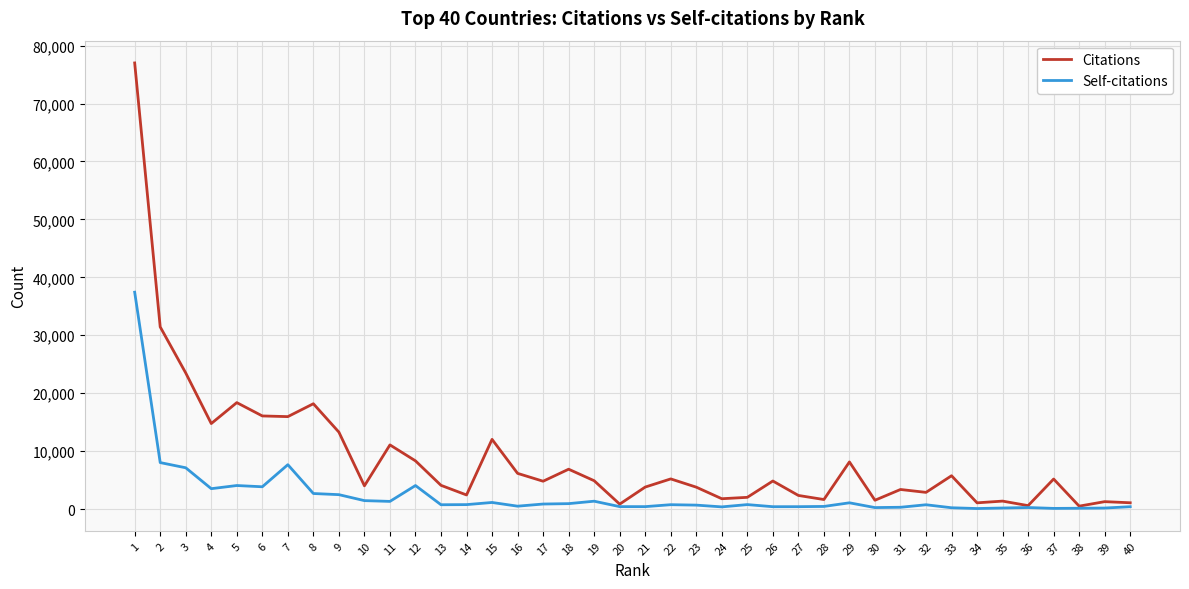

Rank the series by their maximum value, from lowest to highest.

Self-citations, Citations